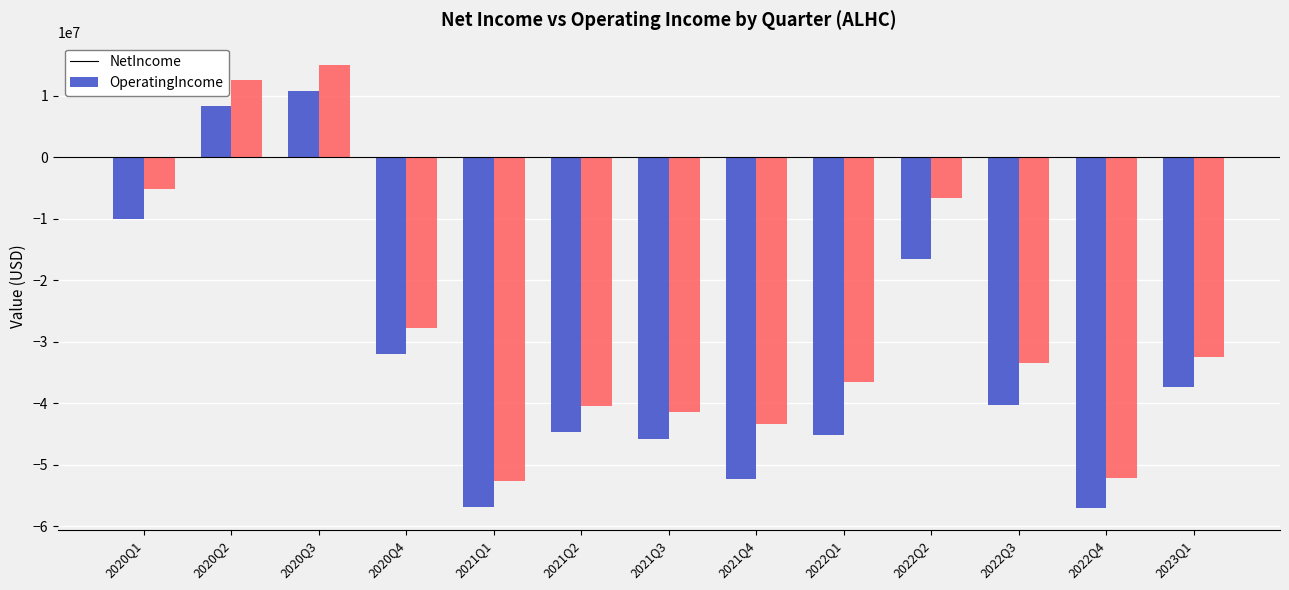

What is the value of the OperatingIncome bar at the 12th from the left?

-52106000